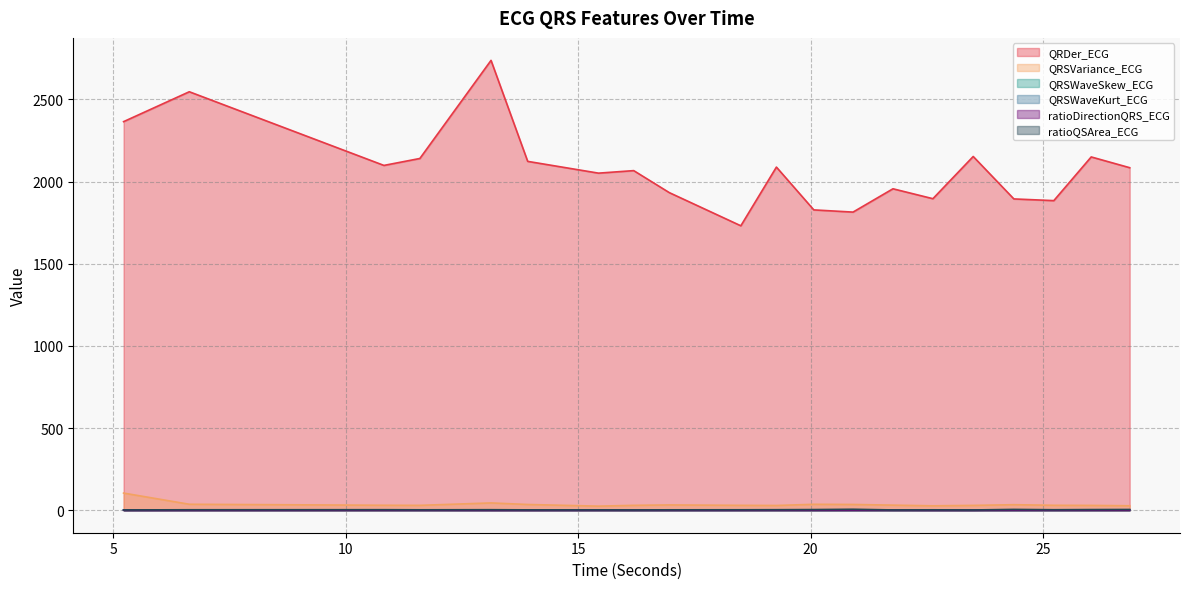

What is the value of the QRSVariance_ECG point at the 2nd from the left?

36.3